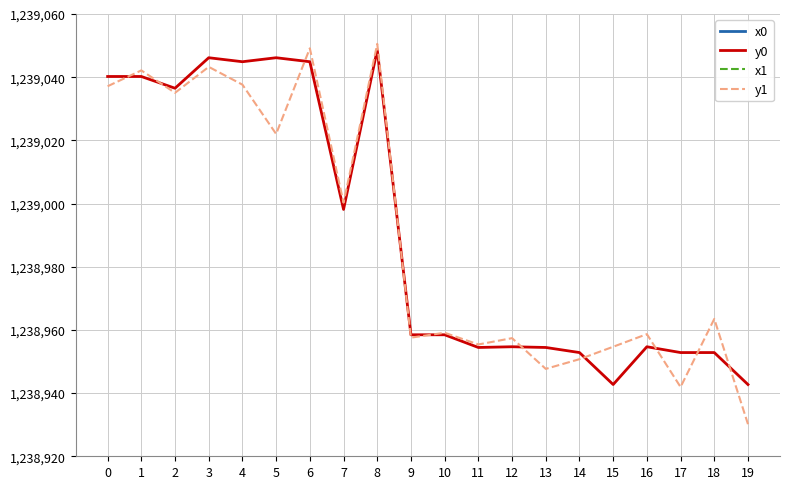

Reading left to right, transcribe all the data shown in this chart.

x0: 2578329.7	2578329.7	2578366.6	2578272.8	2578417.9	2578272.8	2578417.9	2578284.5	2578467.4	2578353.5	2578353.5	2578327.6	2578390.5	2578327.6	2578293.9	2578376.0	2578390.5	2578293.9	2578293.9	2578376.0
y0: 1239040.2	1239040.2	1239036.5	1239046.2	1239044.9	1239046.2	1239044.9	1238998.1	1239048.7	1238958.5	1238958.5	1238954.4	1238954.7	1238954.4	1238952.8	1238942.7	1238954.7	1238952.8	1238952.8	1238942.7
x1: 2578360.0	2578310.8	2578381.8	2578299.9	2578396.0	2578280.0	2578433.3	2578284.1	2578450.3	2578345.5	2578359.1	2578333.0	2578371.2	2578328.9	2578308.6	2578390.5	2578395.3	2578295.1	2578270.3	2578391.0
y1: 1239037.1	1239042.1	1239035.0	1239043.3	1239037.6	1239022.0	1239049.1	1239000.3	1239050.5	1238957.6	1238959.1	1238955.4	1238957.4	1238947.7	1238950.7	1238954.7	1238958.7	1238941.9	1238963.5	1238930.2